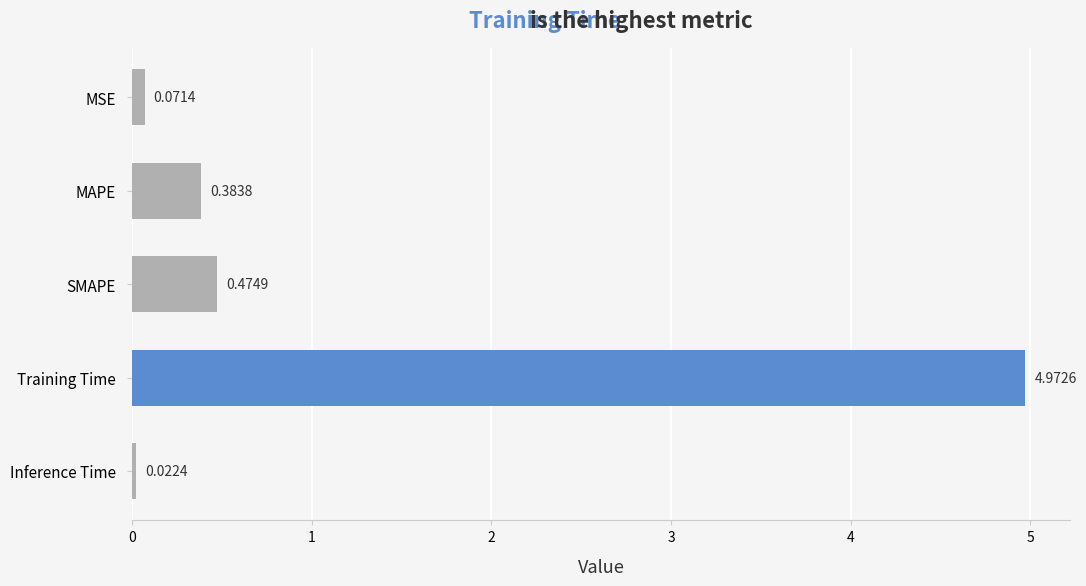

Which has a higher value, MAPE or Inference Time?

MAPE